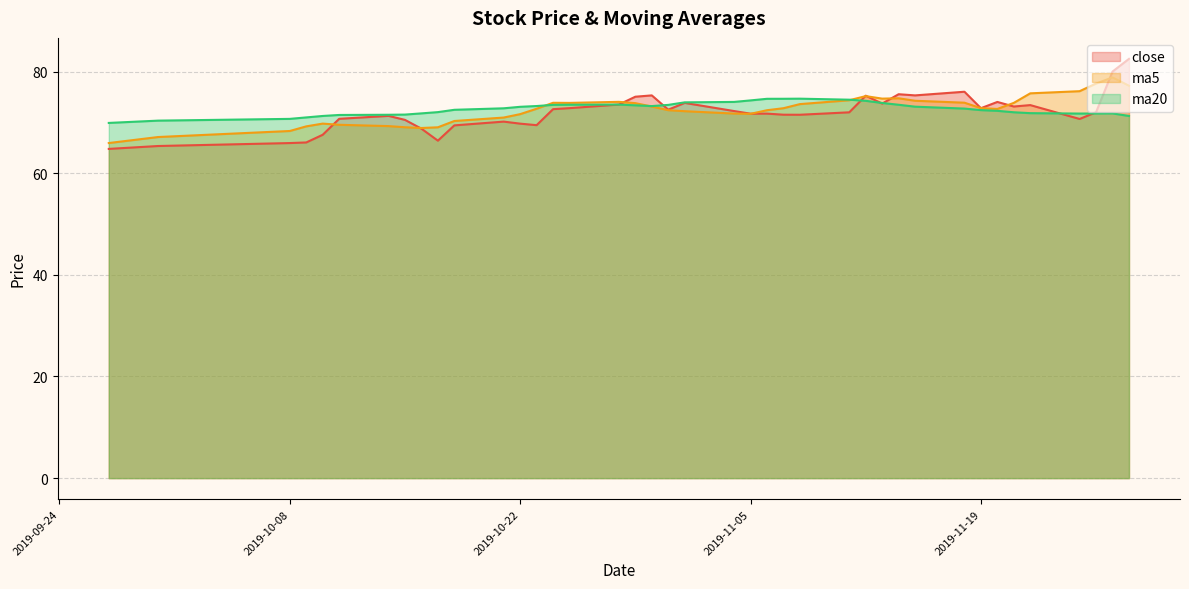

The close series shows 29.9 at 2019-11-22. True or false?

False